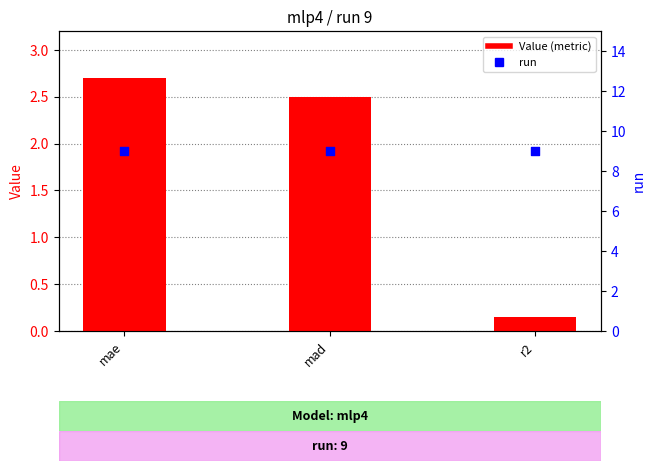

What are all the series names shown in the legend?

Value (metric), run